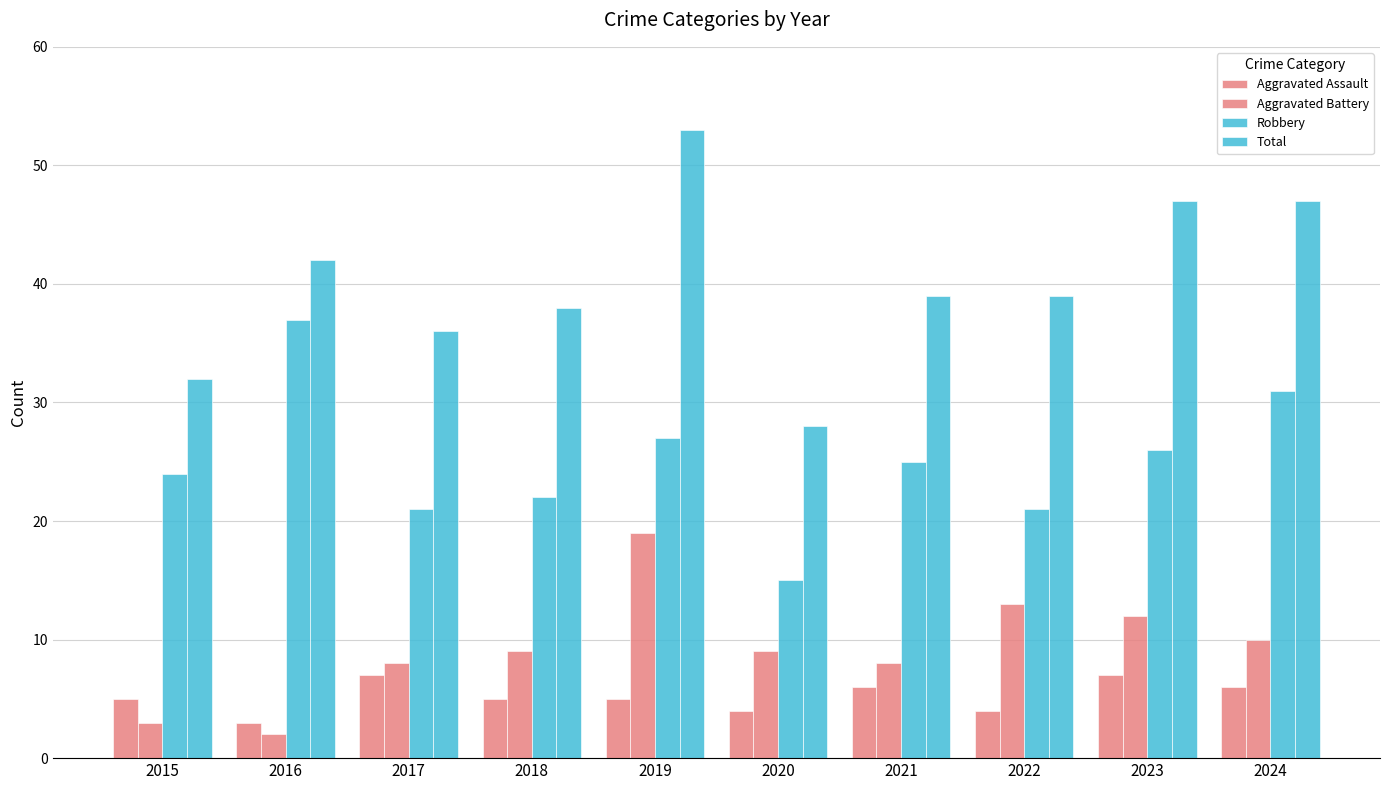

Count the number of categories in the chart.

10